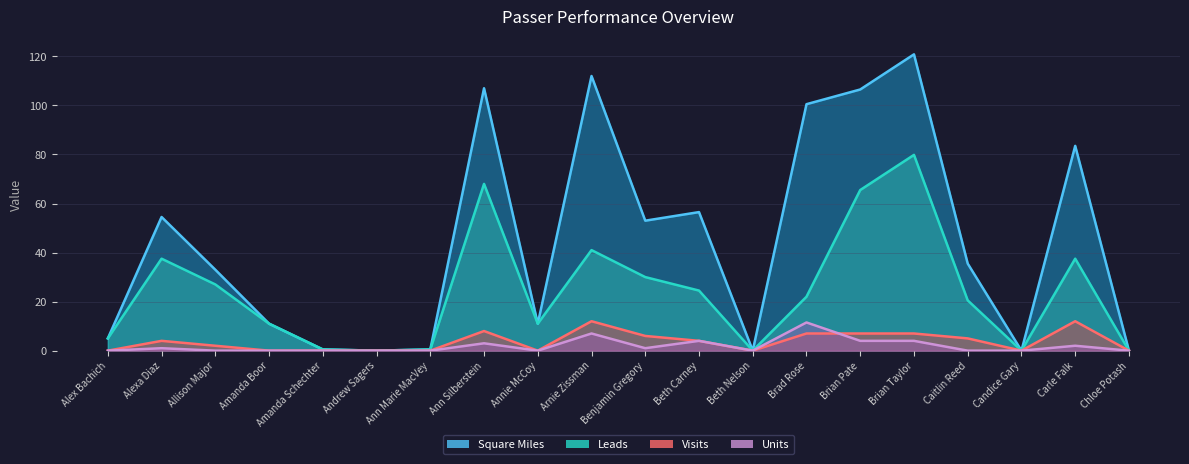

Reading left to right, transcribe all the data shown in this chart.

Square Miles: 5.0	54.5	33.0	11.0	0.5	0.0	0.5	107.0	11.0	112.0	53.0	56.5	0.0	100.5	106.5	120.8	35.5	0.0	83.5	0.0
Leads: 5.0	37.5	27.0	11.0	0.5	0.0	0.5	68.0	11.0	41.0	30.0	24.5	0.0	22.0	65.5	79.8	20.5	0.0	37.5	0.0
Visits: 0.0	4.0	2.0	0.0	0.0	0.0	0.0	8.0	0.0	12.0	6.0	4.0	0.0	7.0	7.0	7.0	5.0	0.0	12.0	0.0
Units: 0.0	1.0	0.0	0.0	0.0	0.0	0.0	3.0	0.0	7.0	1.0	4.0	0.0	11.5	4.0	4.0	0.0	0.0	2.0	0.0